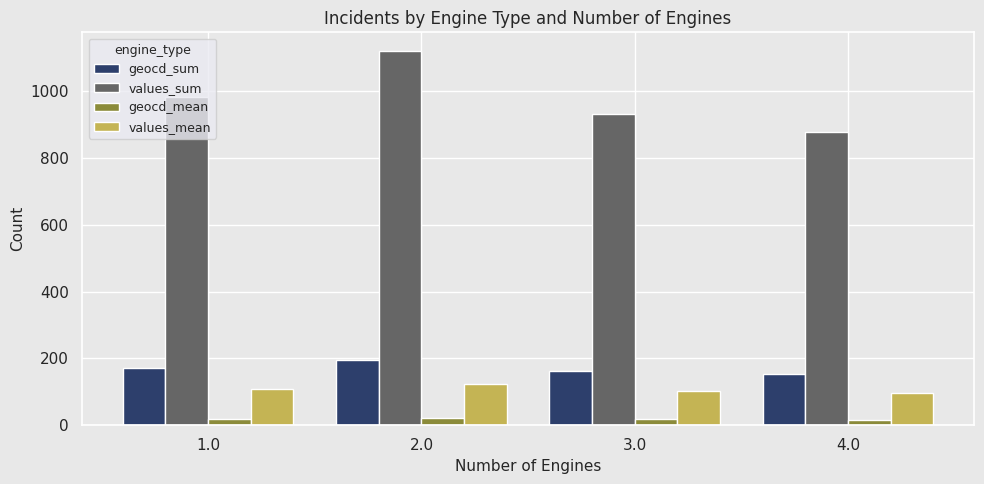

Which category has the highest value across all series?

2.0